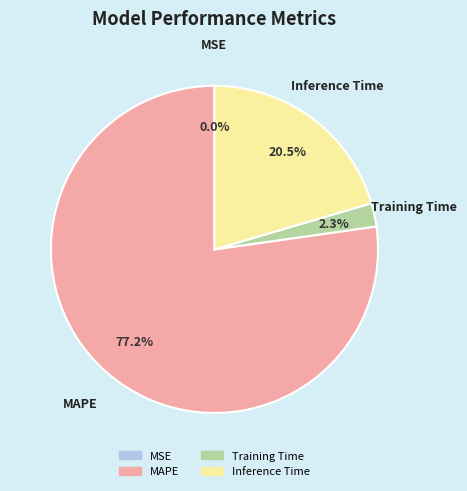

What is the largest slice in the pie chart?

MAPE